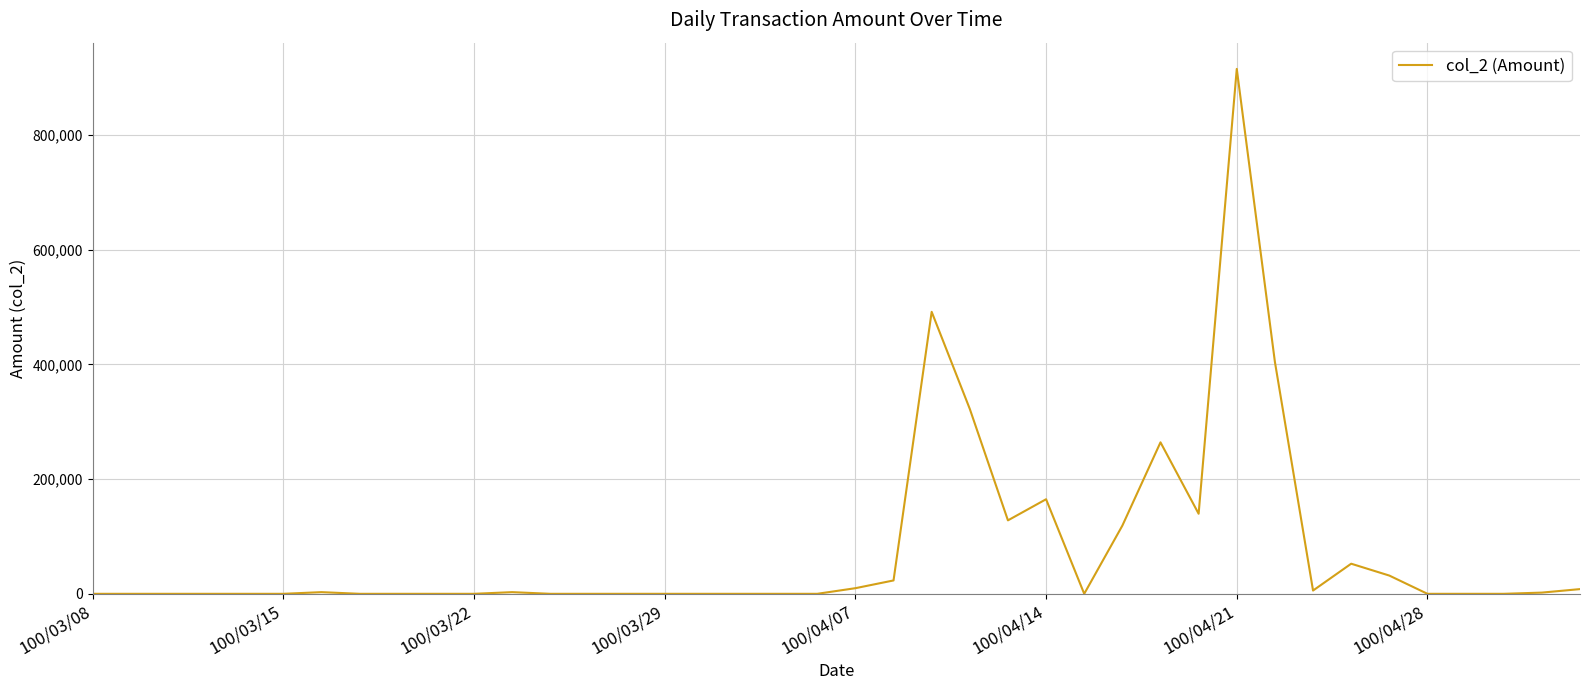

How many lines are shown in the chart?

1